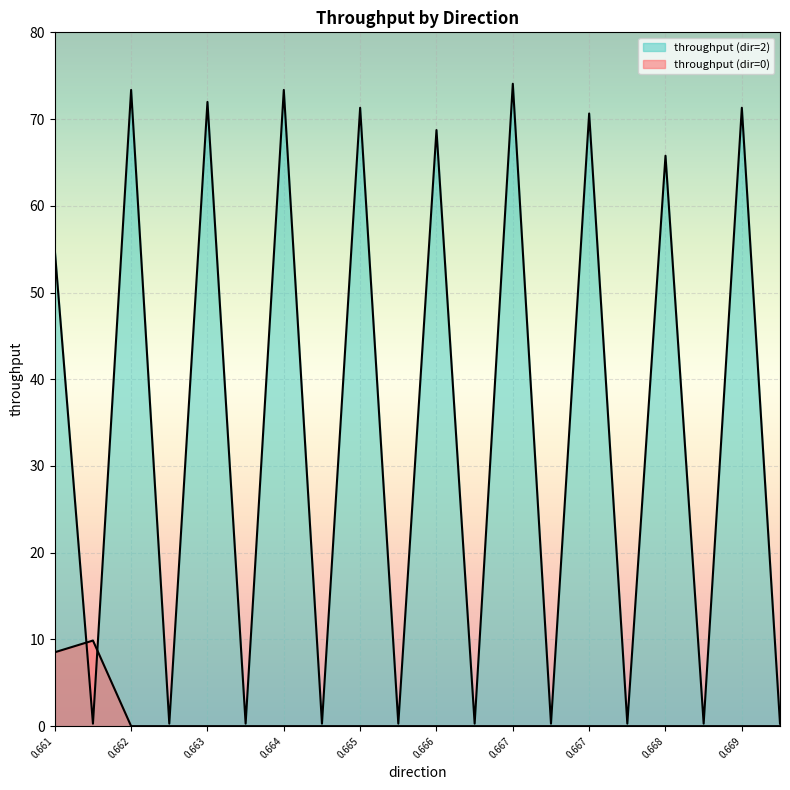

How many lines are shown in the chart?

2